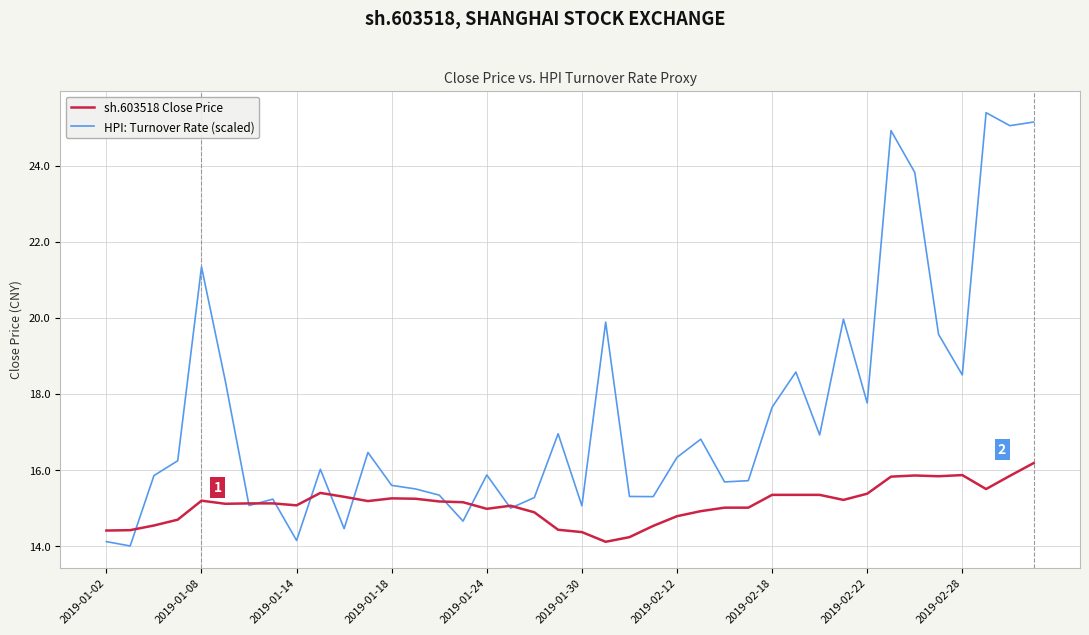

True or false: sh.603518 Close Price and HPI: Turnover Rate (scaled) intersect in this chart.

True